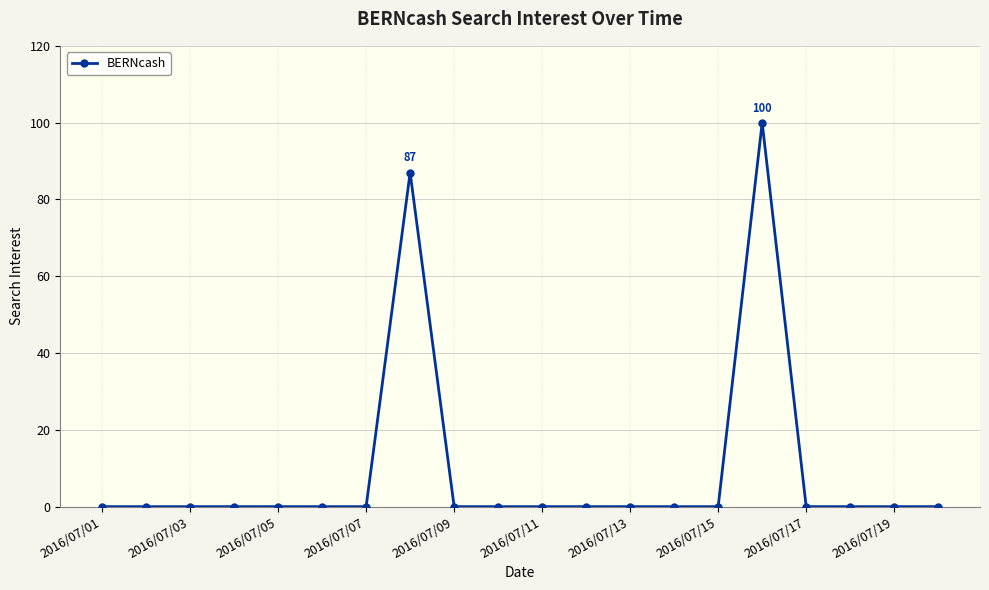

What is the sum of all values?

187